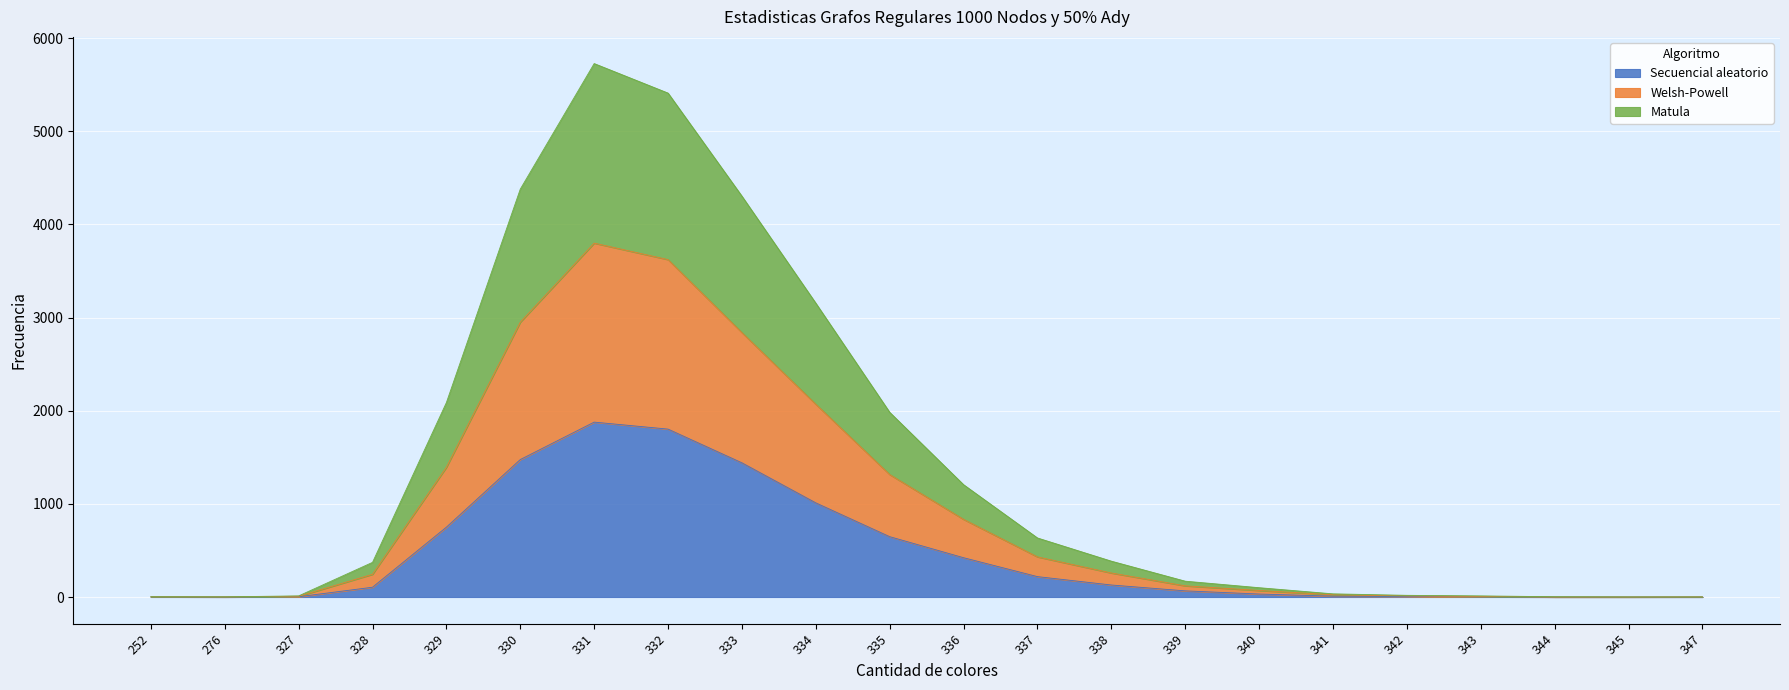

What is the highest value of the Secuencial aleatorio series?

1878